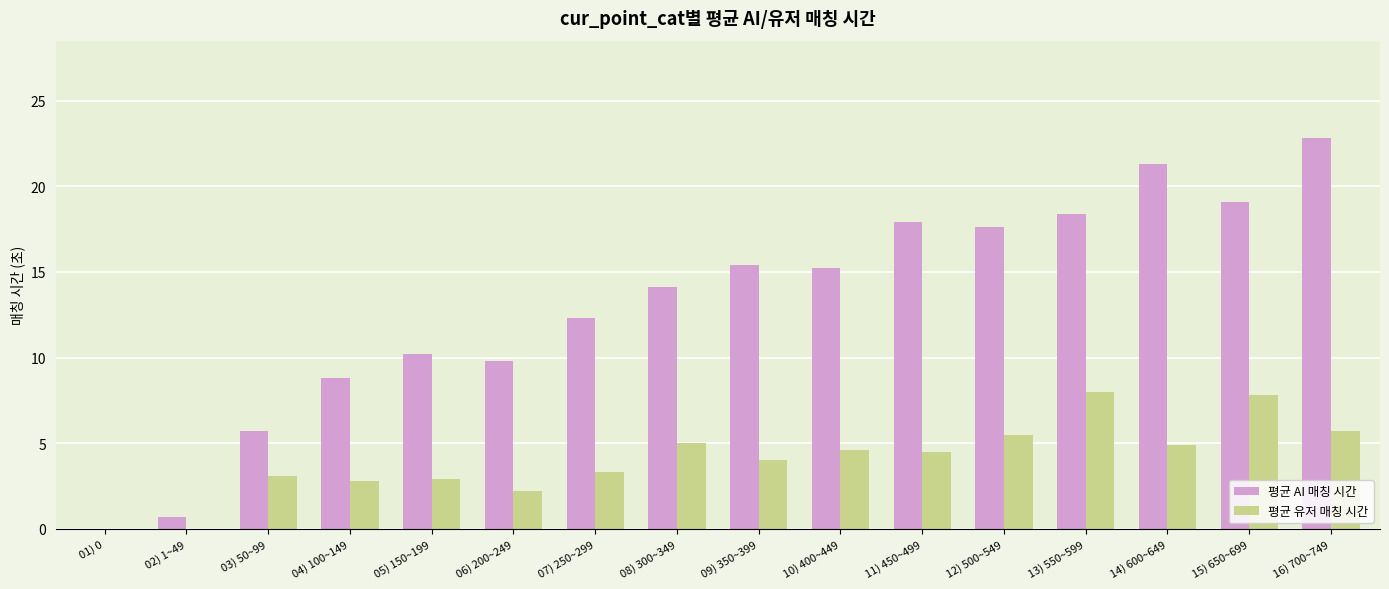

The value of 평균 유저 매칭 시간 at 16) 700~749 is 7.6. True or false?

False